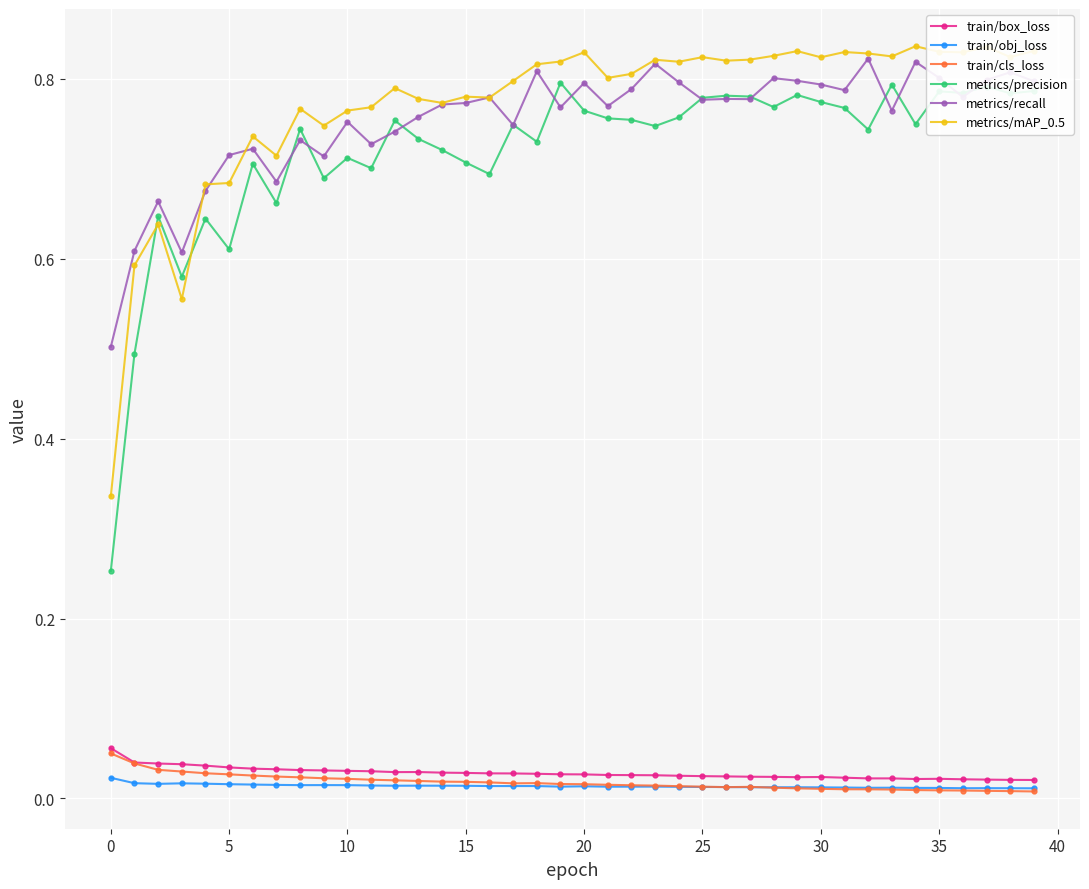

True or false: train/obj_loss and metrics/mAP_0.5 intersect in this chart.

False